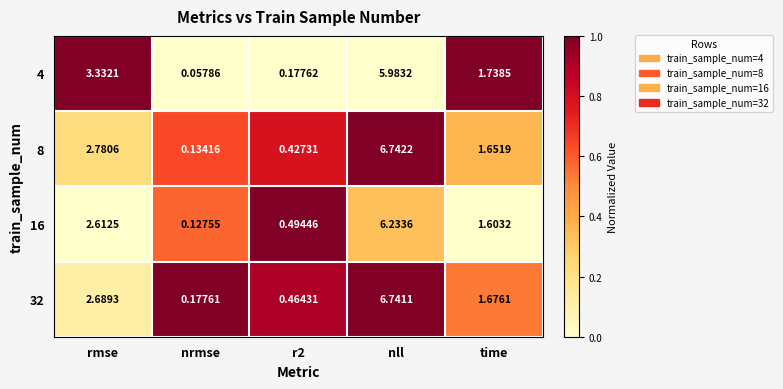

At which label does 8 reach its peak?

nll